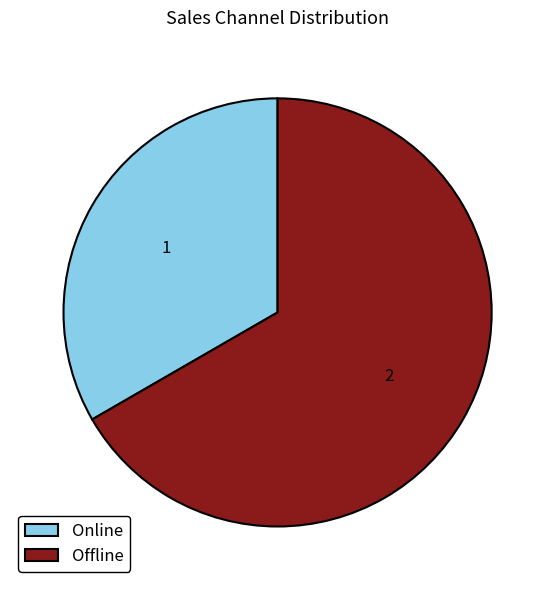

Is the sum of Offline and Online greater than half?

Yes